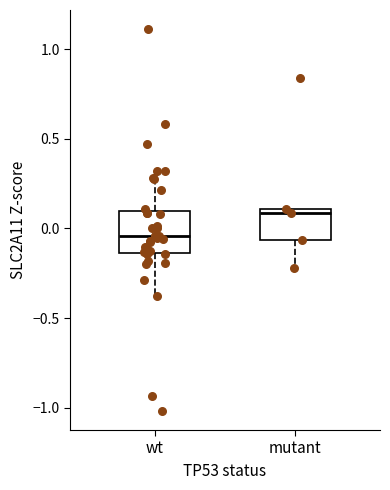

Which box has the highest median line?

mutant